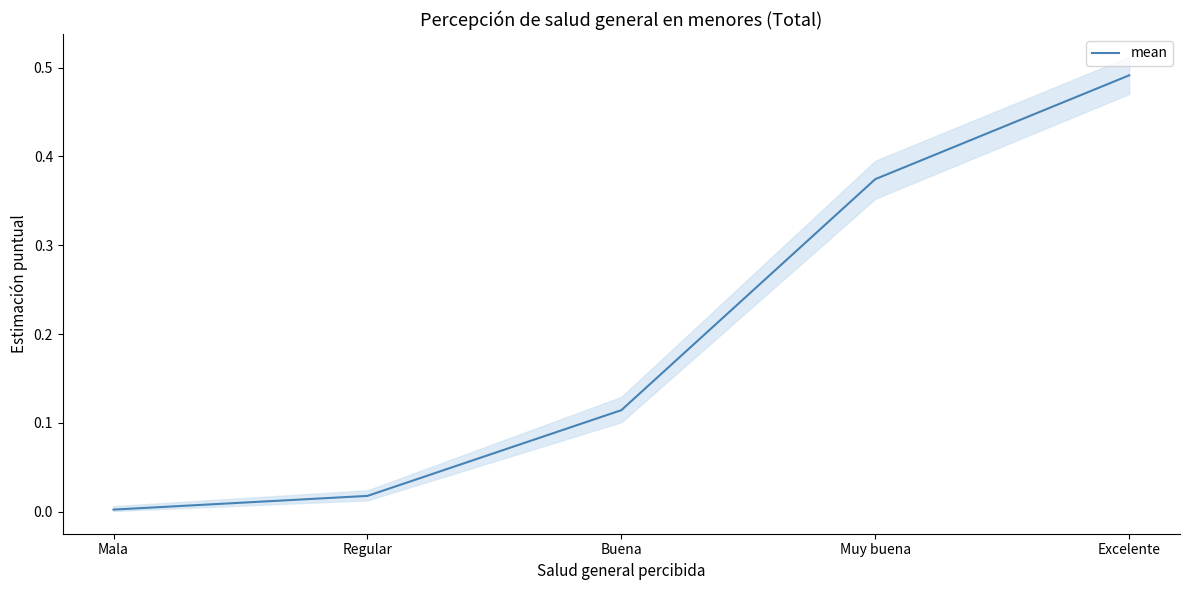

What position from the right is Muy buena?

2